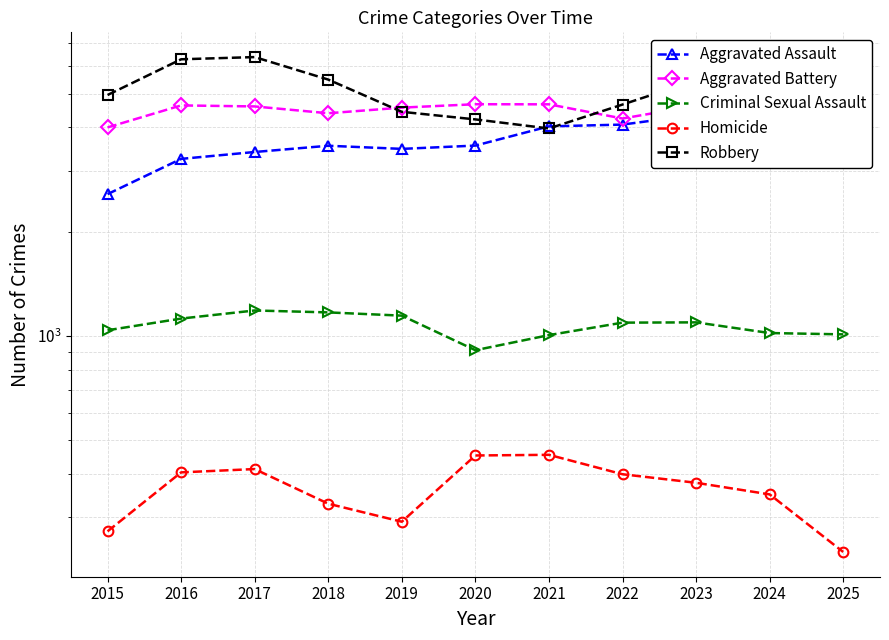

What are all the series names shown in the legend?

Aggravated Assault, Aggravated Battery, Criminal Sexual Assault, Homicide, Robbery